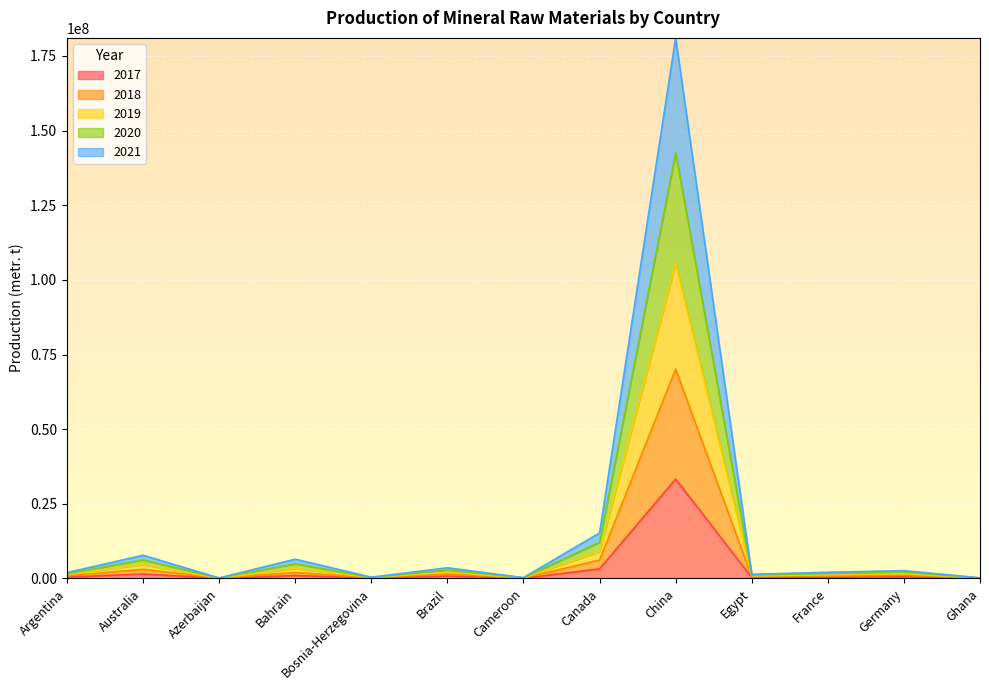

Rank the categories by 2017 value from highest to lowest.

China, Canada, Australia, Bahrain, Brazil, Germany, Argentina, France, Egypt, Bosnia-Herzegovina, Cameroon, Ghana, Azerbaijan